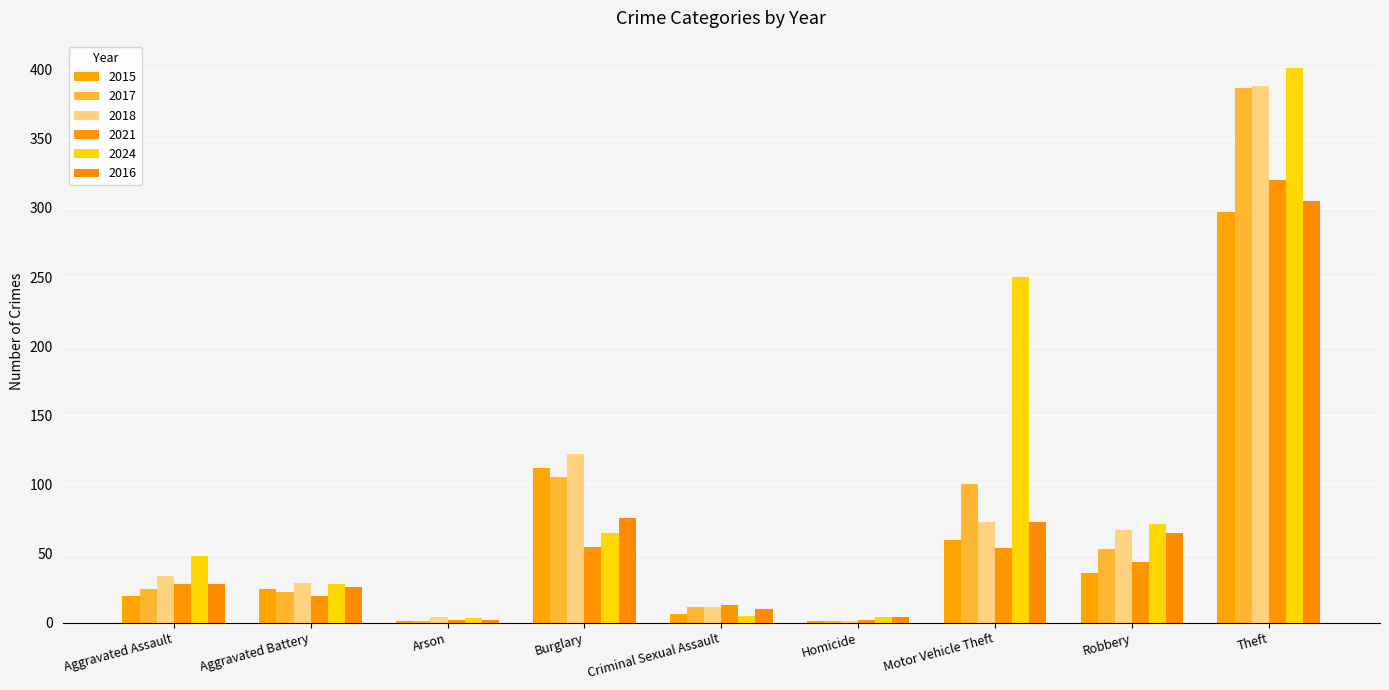

Count the number of data series in this chart.

6